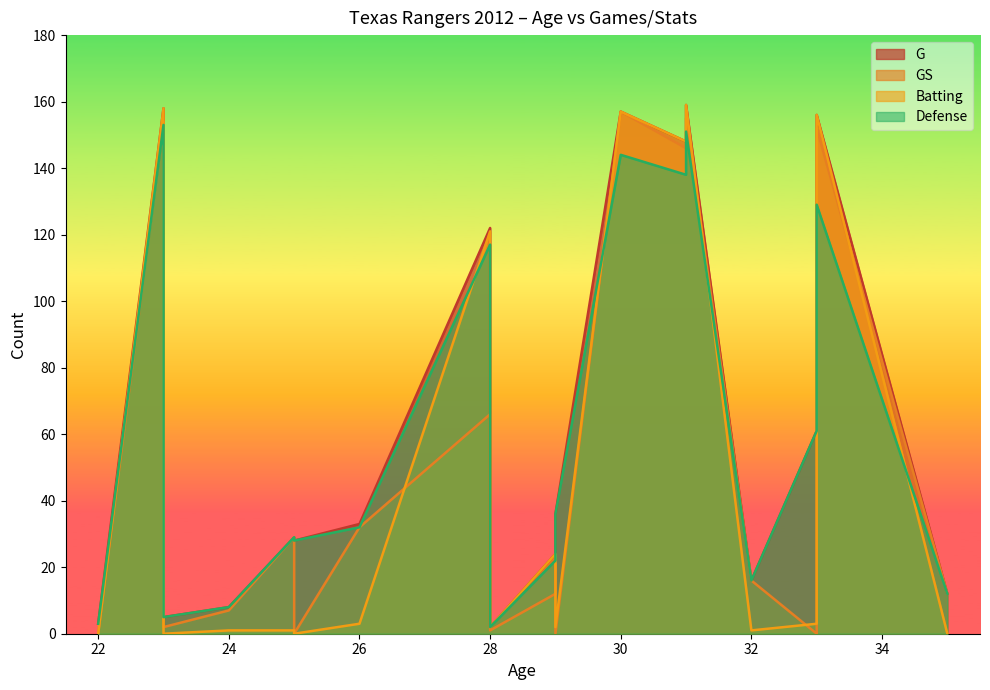

Which has a higher value, 31 or 33?

31